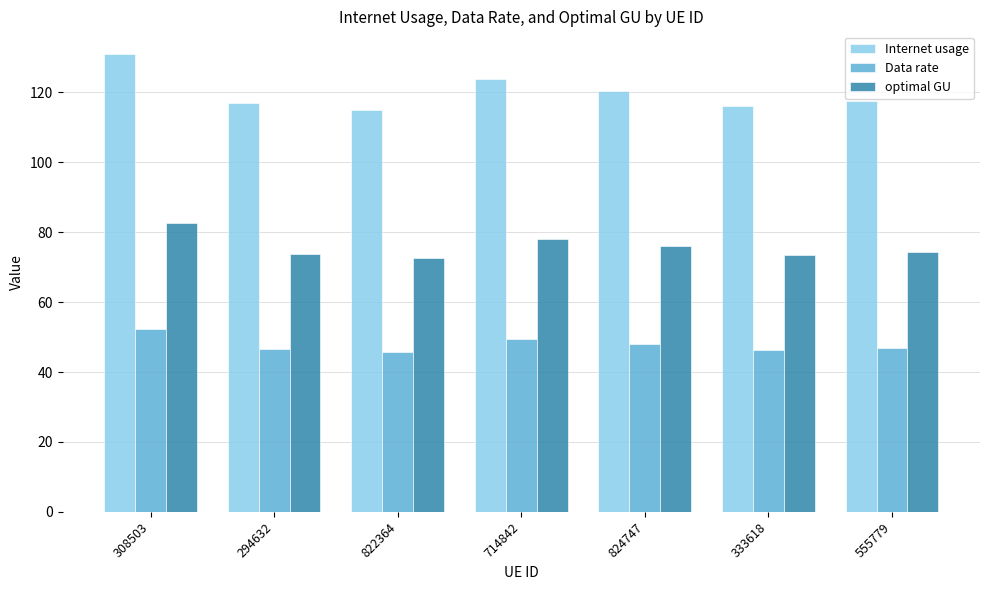

What is the sum of the Internet usage values at 294632 and 555779?

234.4